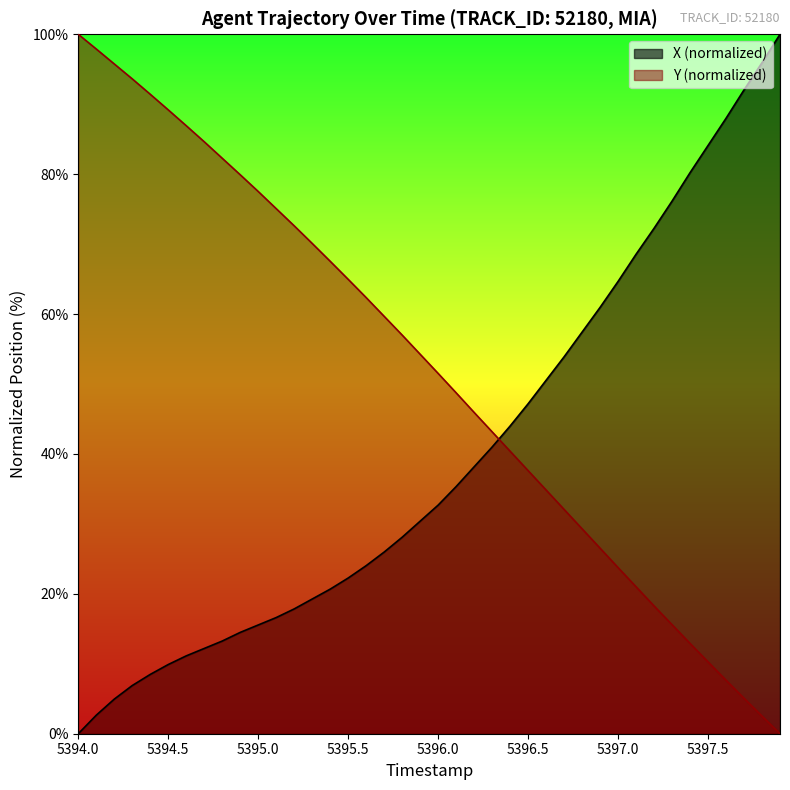

What is the spread (max minus min) of values at 5396.5?

9.6